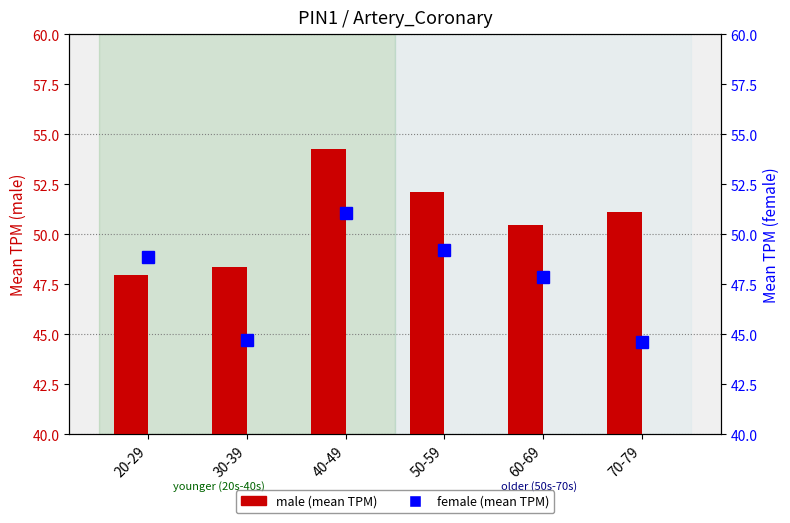

What is the value of the male bar at the 3rd from the left?

54.3